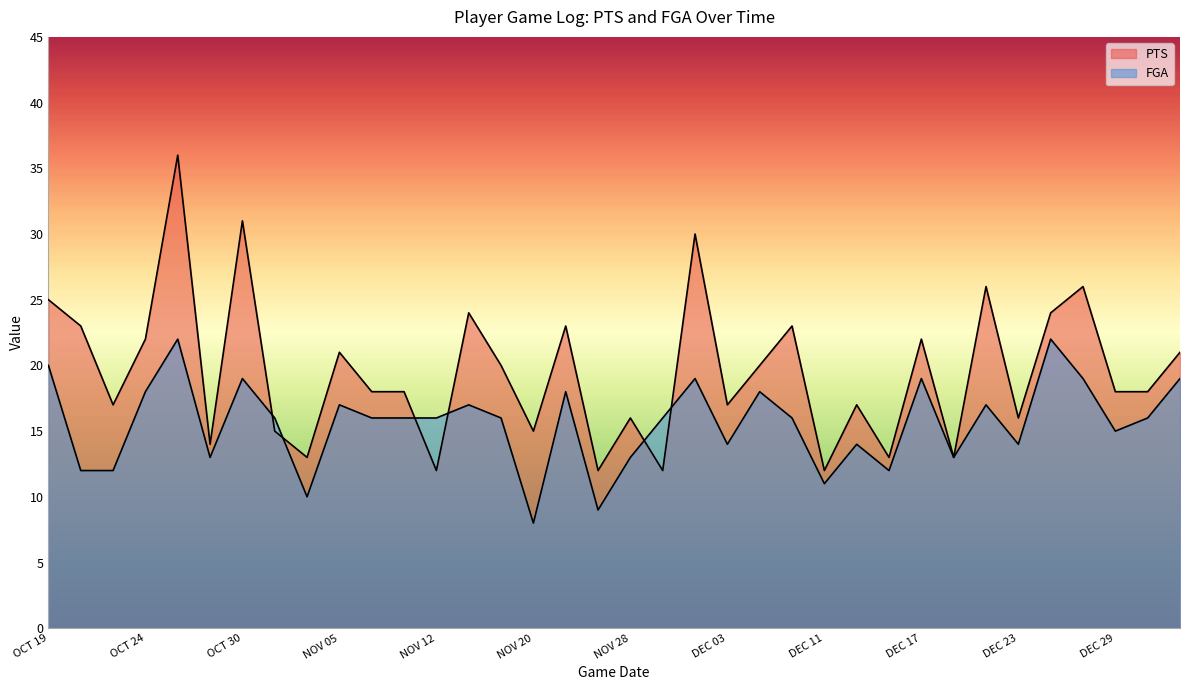

What is the average value of the FGA series?

16